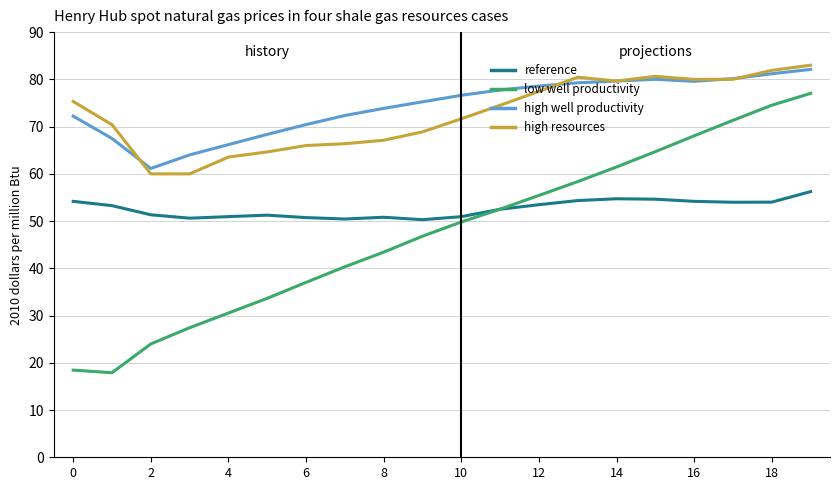

True or false: high resources and low well productivity intersect in this chart.

False